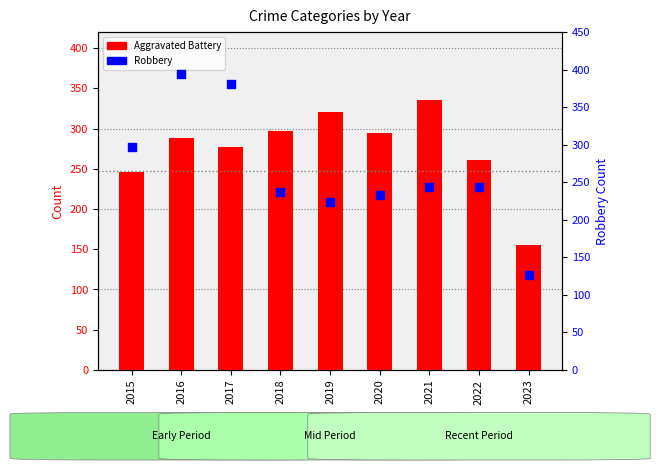

Which series has the largest total across all categories?

Aggravated Battery